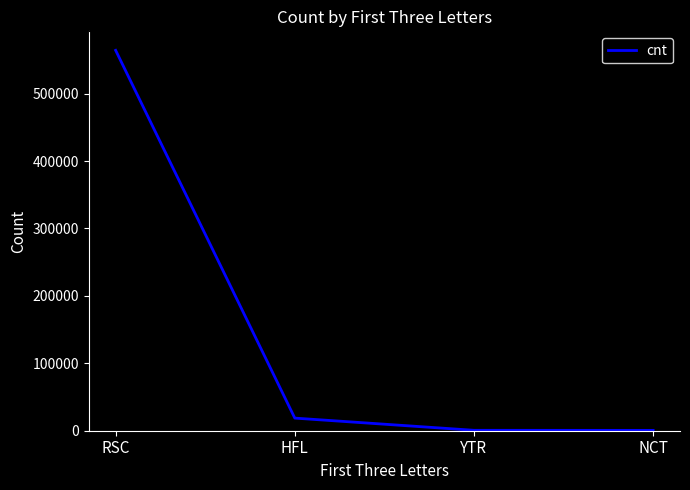

Where does the data first go above 18710?

RSC